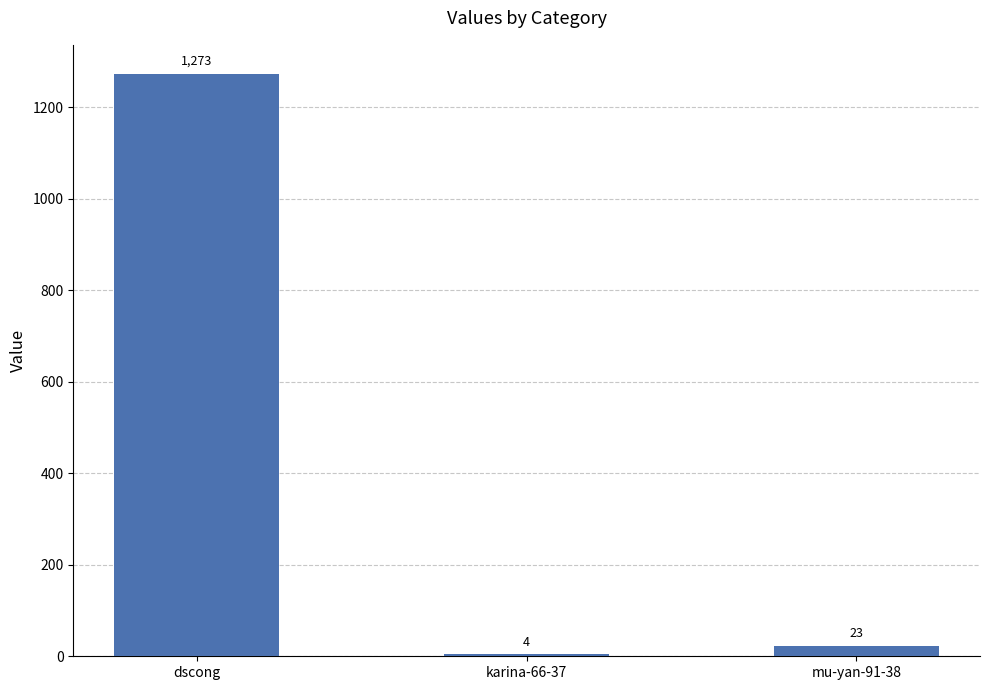

How many categories are shown in the chart?

3